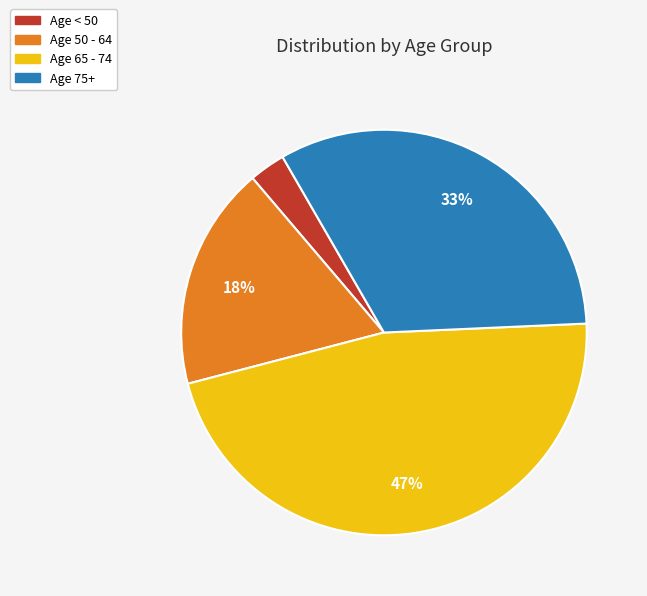

Is there a majority slice in this chart?

No